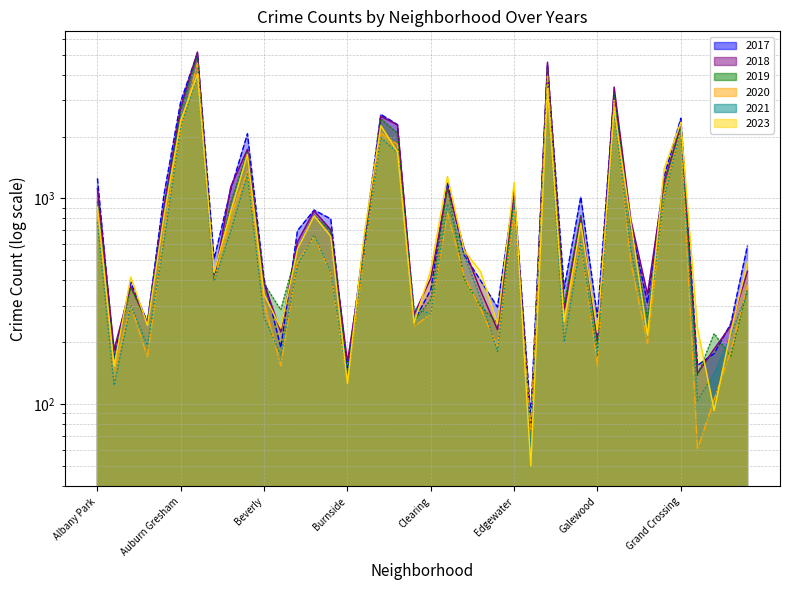

What is the difference between the 2017 values at Chatham and Belmont Cragin?

500